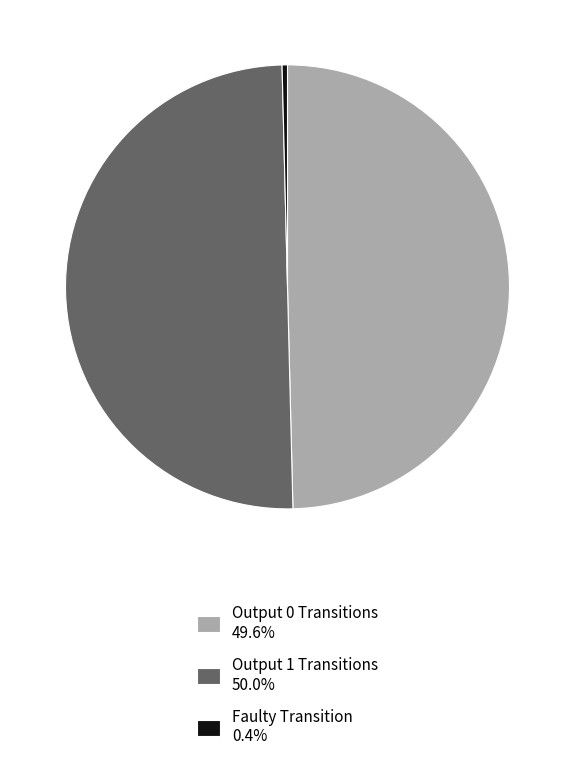

Is the sum of Output 0 Transitions 49.6% and Output 1 Transitions 50.0% greater than half?

Yes